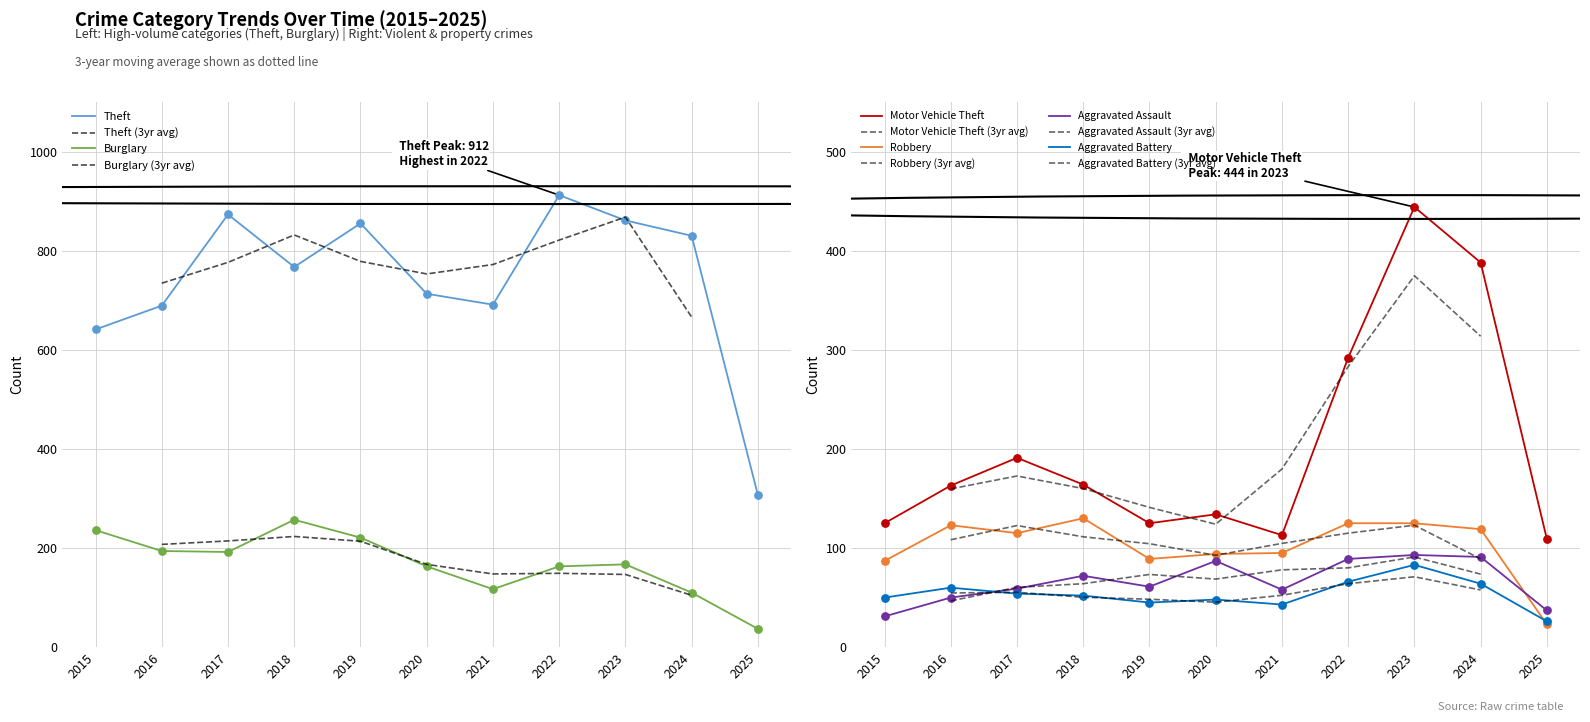

What is the total value across all series at 2023?

1773